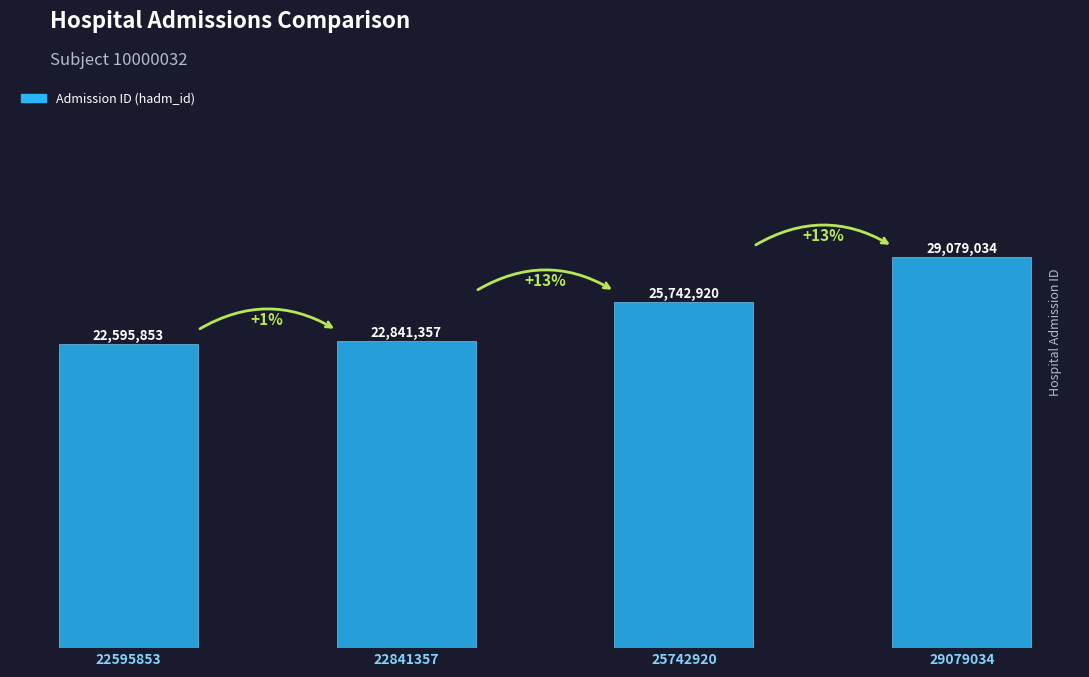

Which category has the lowest value across all series?

22595853